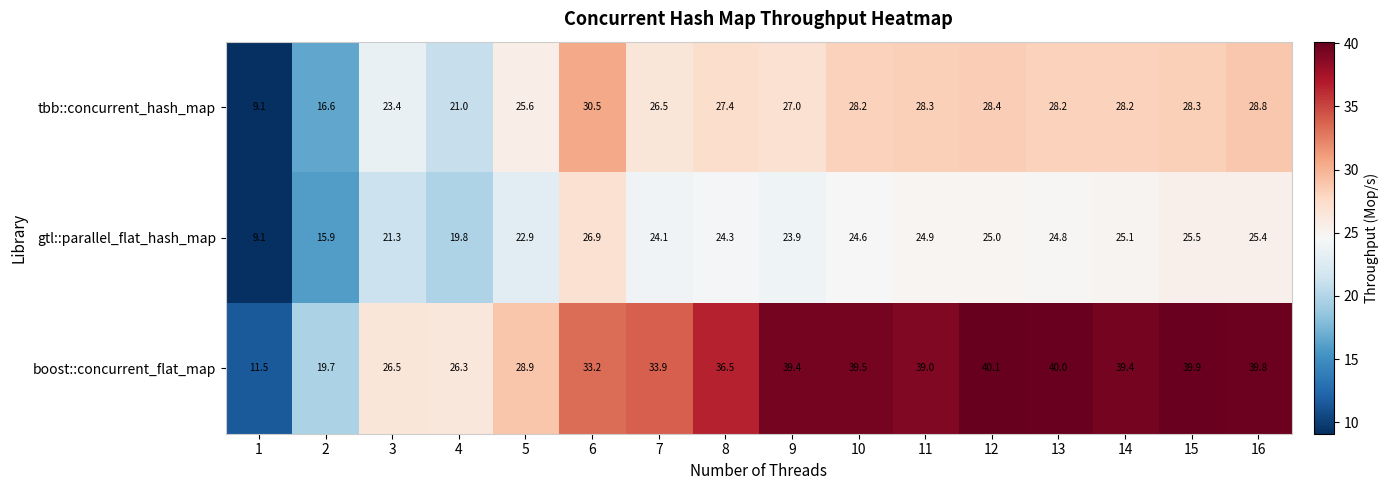

How many data points does each series have?

16